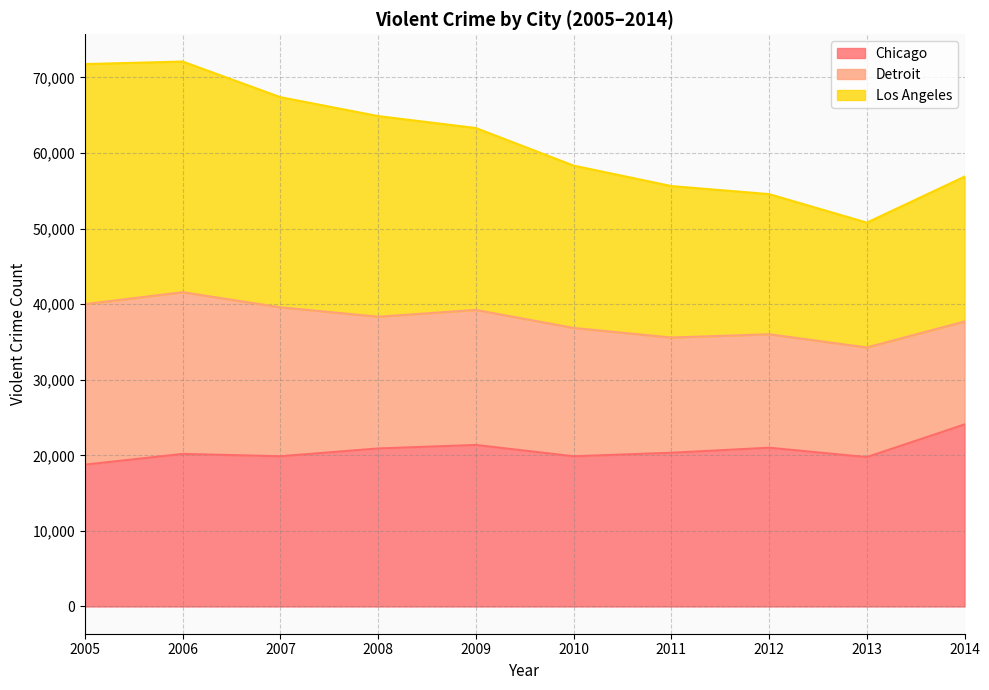

True or false: Chicago has a value of 21371 at 2009.

True